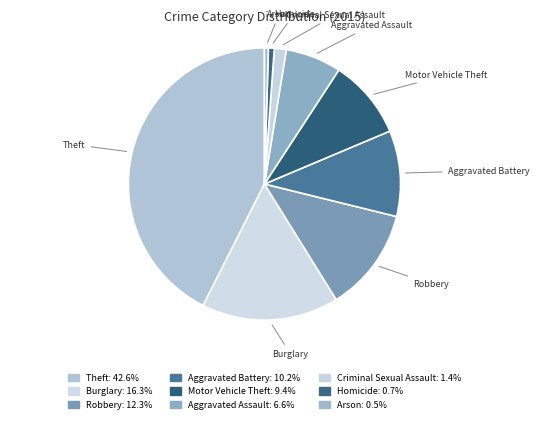

How many segments does this pie chart have?

9